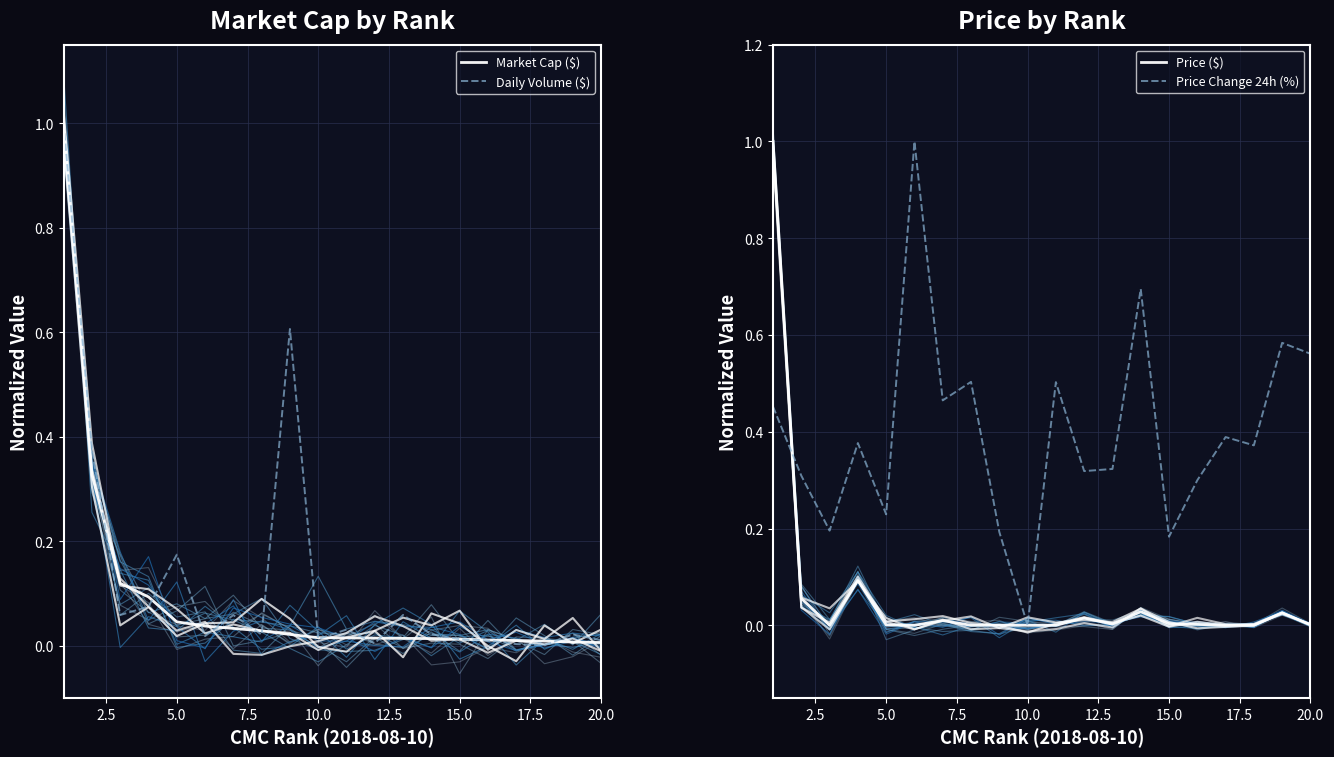

How many distinct data groups are displayed?

4